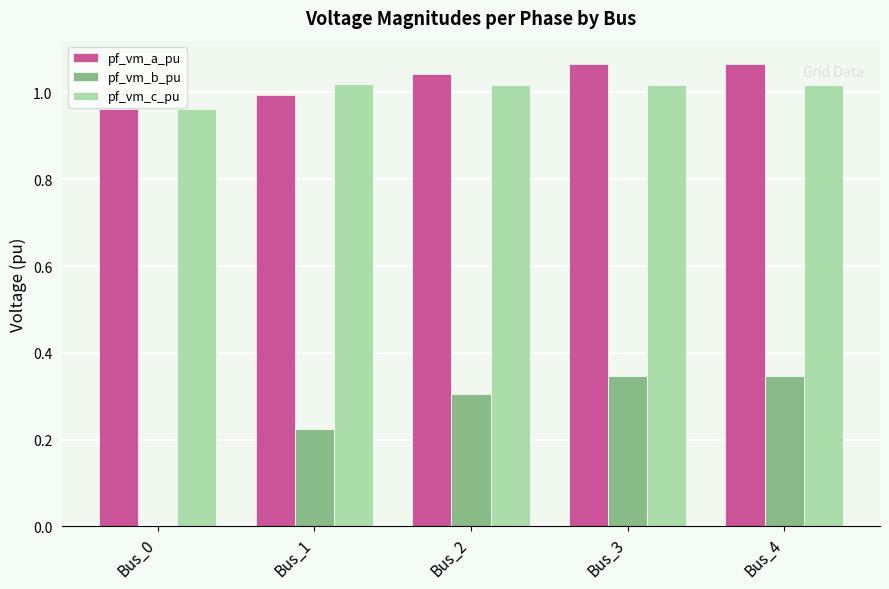

What are all the series names shown in the legend?

pf_vm_a_pu, pf_vm_b_pu, pf_vm_c_pu